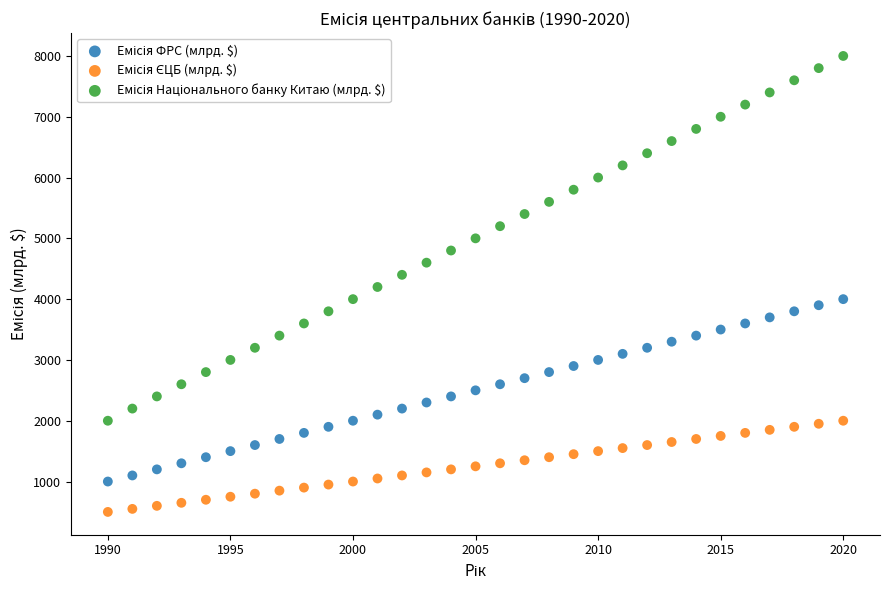

What is the X range (max minus min) for the scatter plot?

30